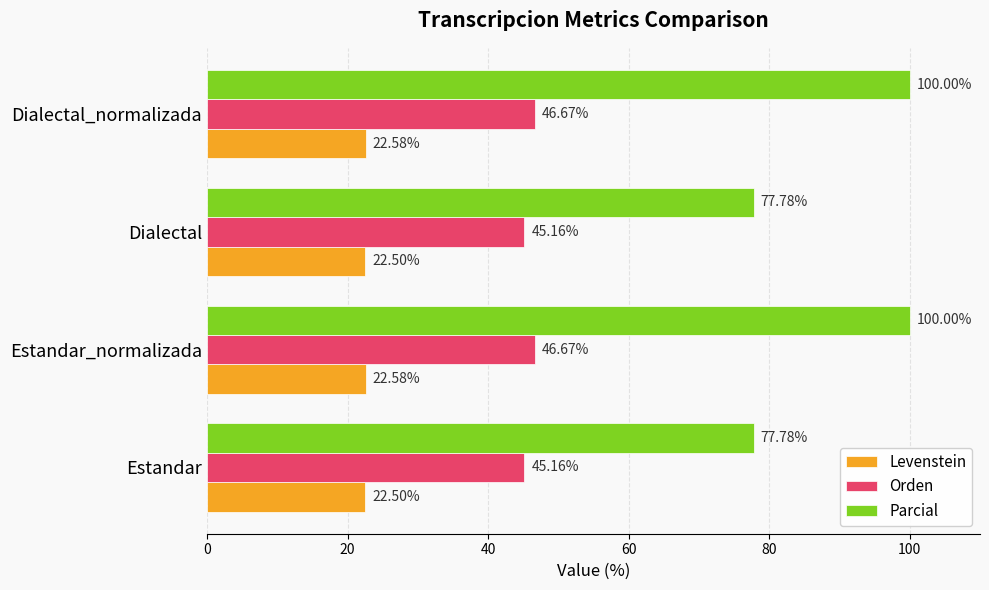

How many values in the Parcial series are below 100?

2